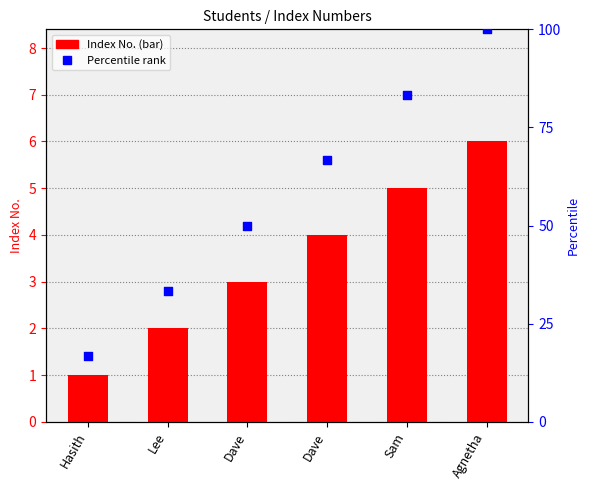

What are all the series names shown in the legend?

Index No., Percentile rank